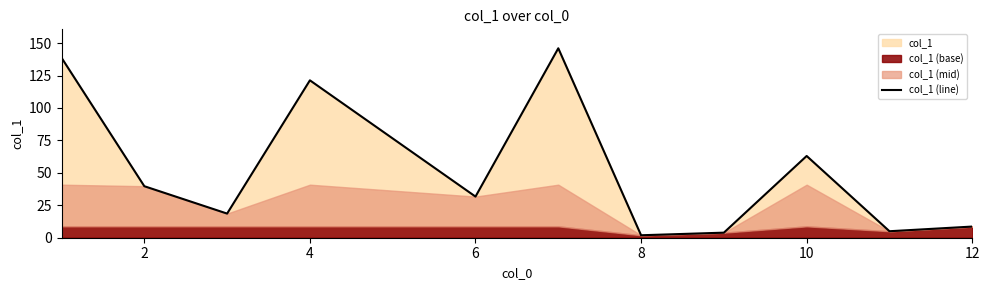

What is the highest value of the col_1 (line) series?

146.0